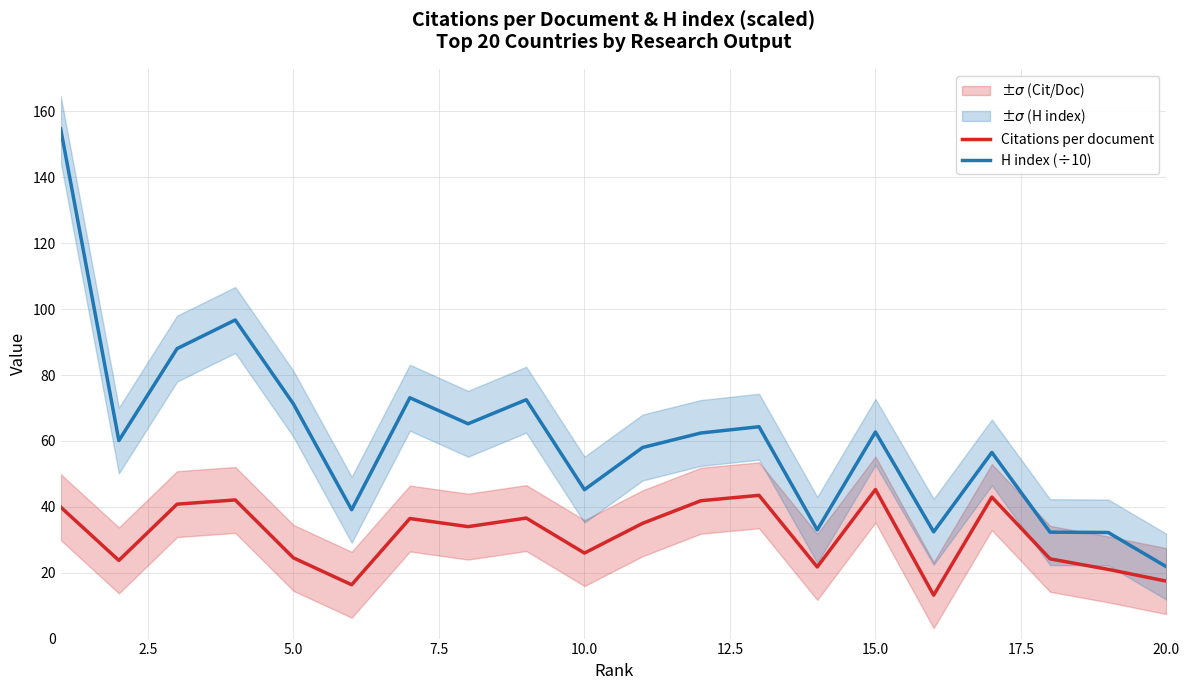

What is the sum of all H index (÷10) values?

1221.4